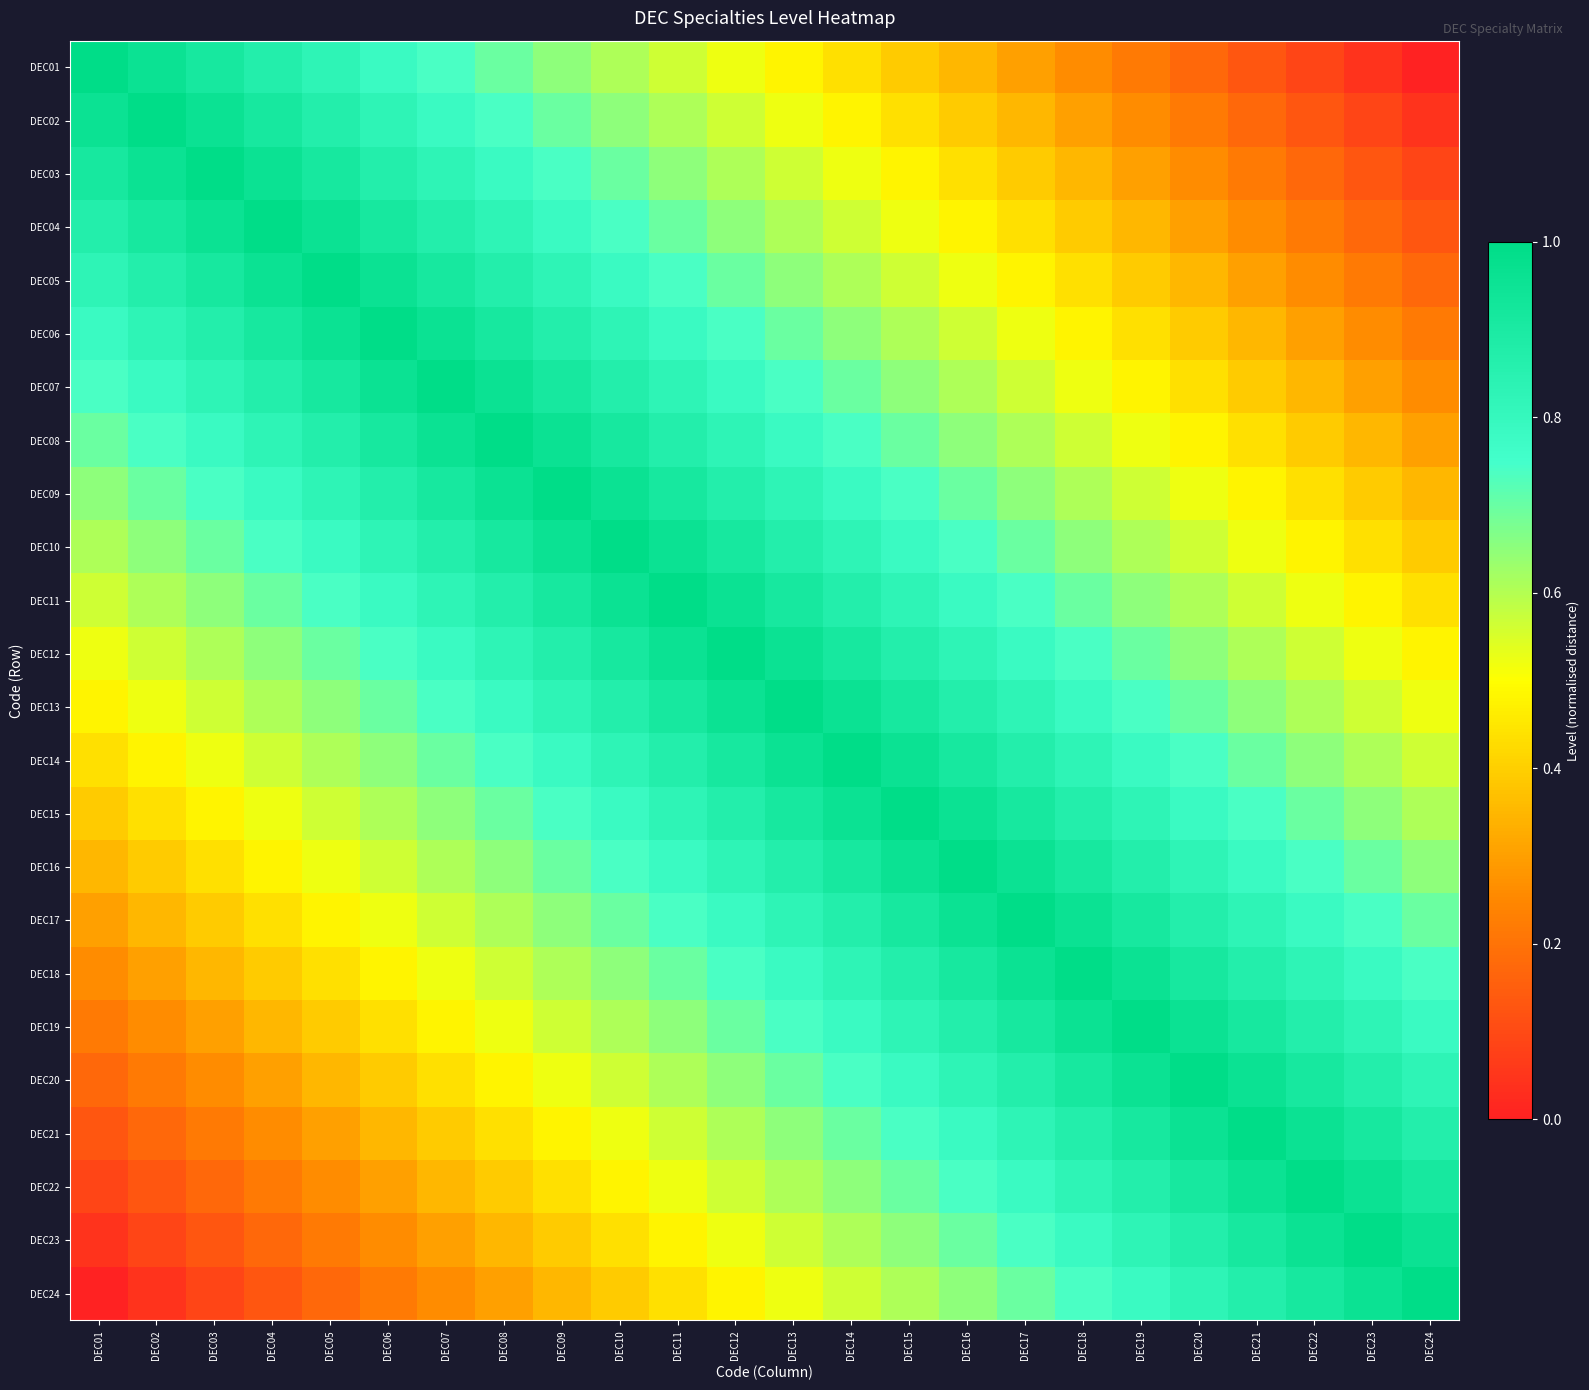

What is the greatest value displayed?

1.0